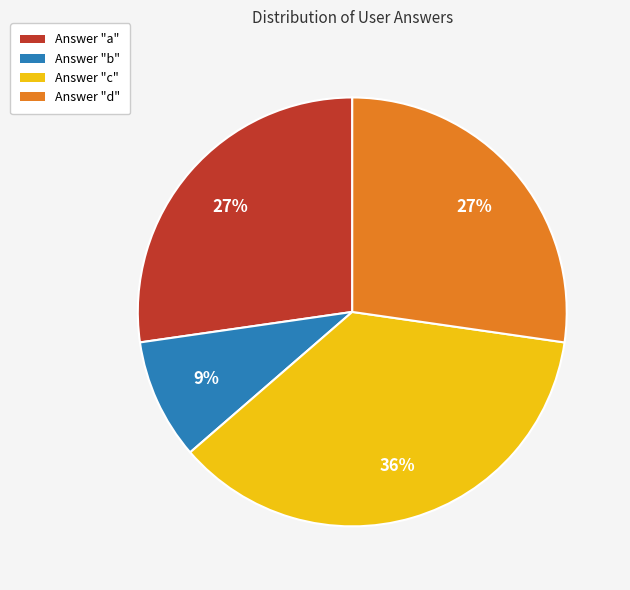

Is the sum of Answer "a" and Answer "d" greater than half?

Yes